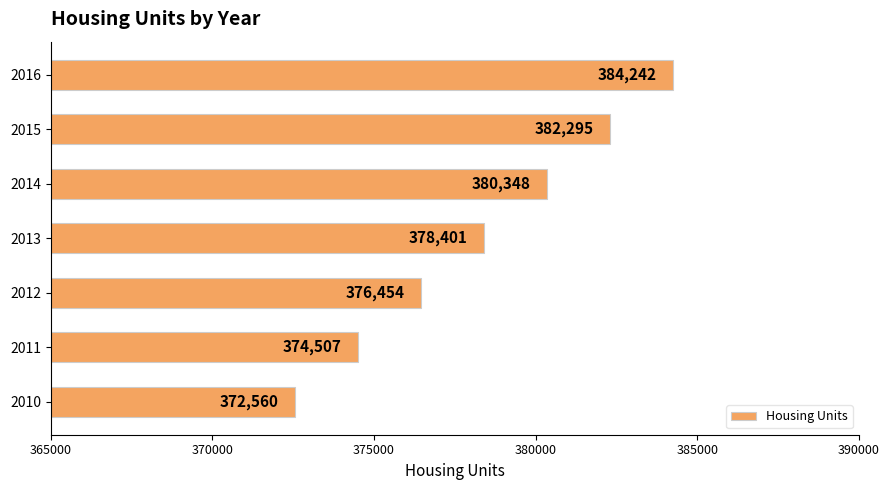

Where is the data nearest to the value 378401?

2013